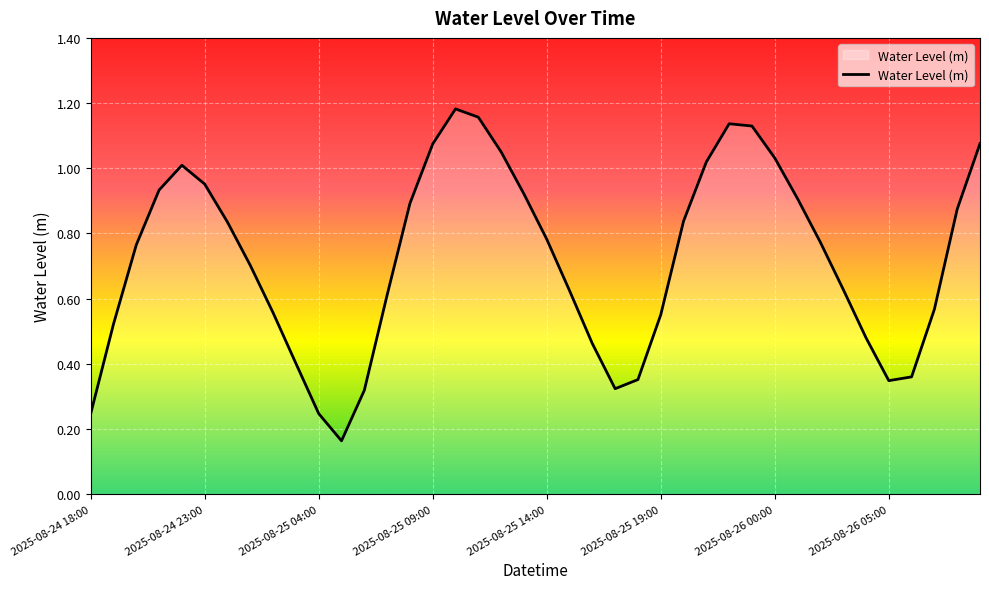

Reading right to left, extract all data points from this chart.

1.1	0.9	0.6	0.4	0.3	0.5	0.6	0.8	0.9	1.0	1.1	1.1	1.0	0.8	0.6	0.4	0.3	0.5	0.6	0.8	0.9	1.1	1.2	1.2	1.1	0.9	0.6	0.3	0.2	0.2	0.4	0.6	0.7	0.8	1.0	1.0	0.9	0.8	0.5	0.2